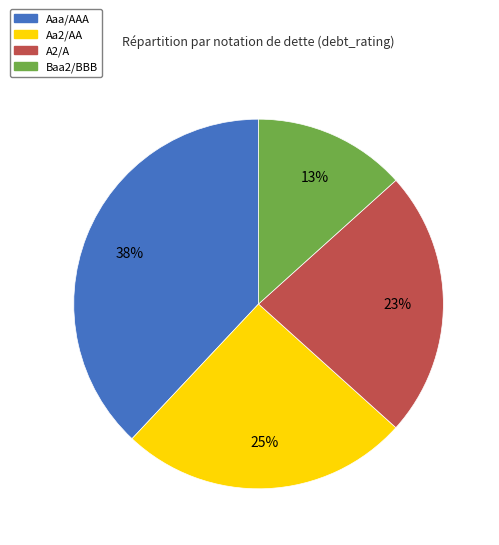

Which has a higher value, A2/A or Aaa/AAA?

Aaa/AAA